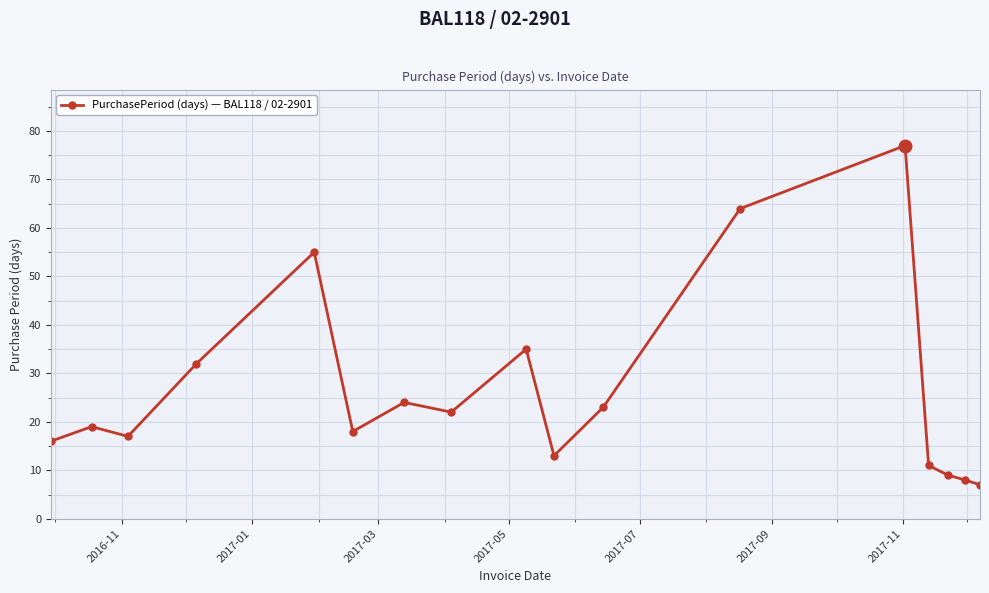

What is the sum of all values?

450